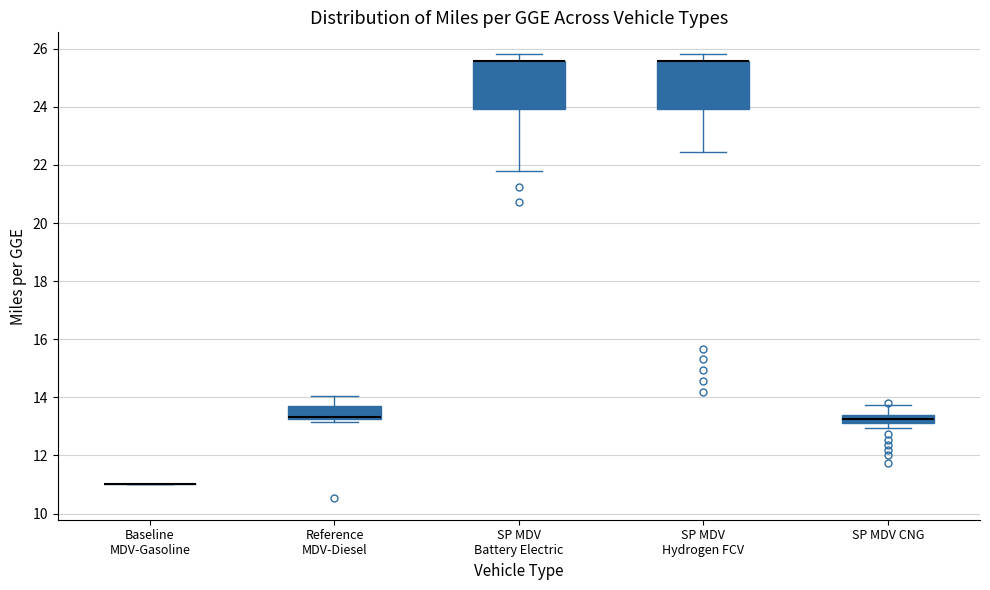

Where does the lower whisker of the box for SP MDV CNG end on the y-axis? The values are not printed on the chart, so give them approximately, as read against the axis.

13.0